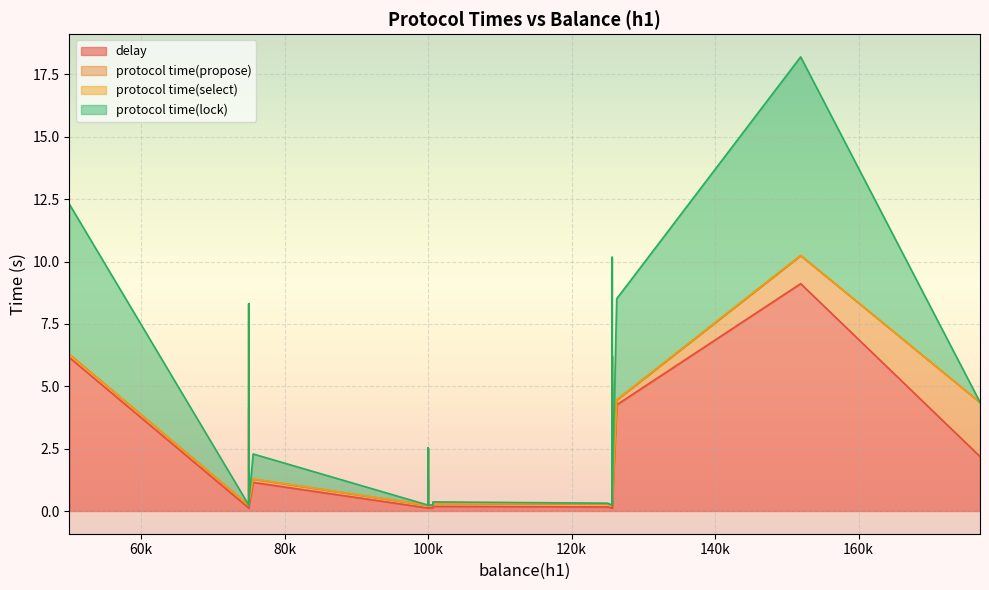

What is the sum of the protocol time(propose) values at 125644 and 50000?

0.3